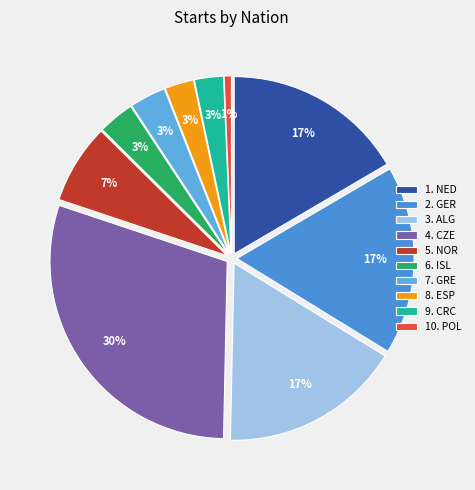

How many slices are in this pie chart?

10